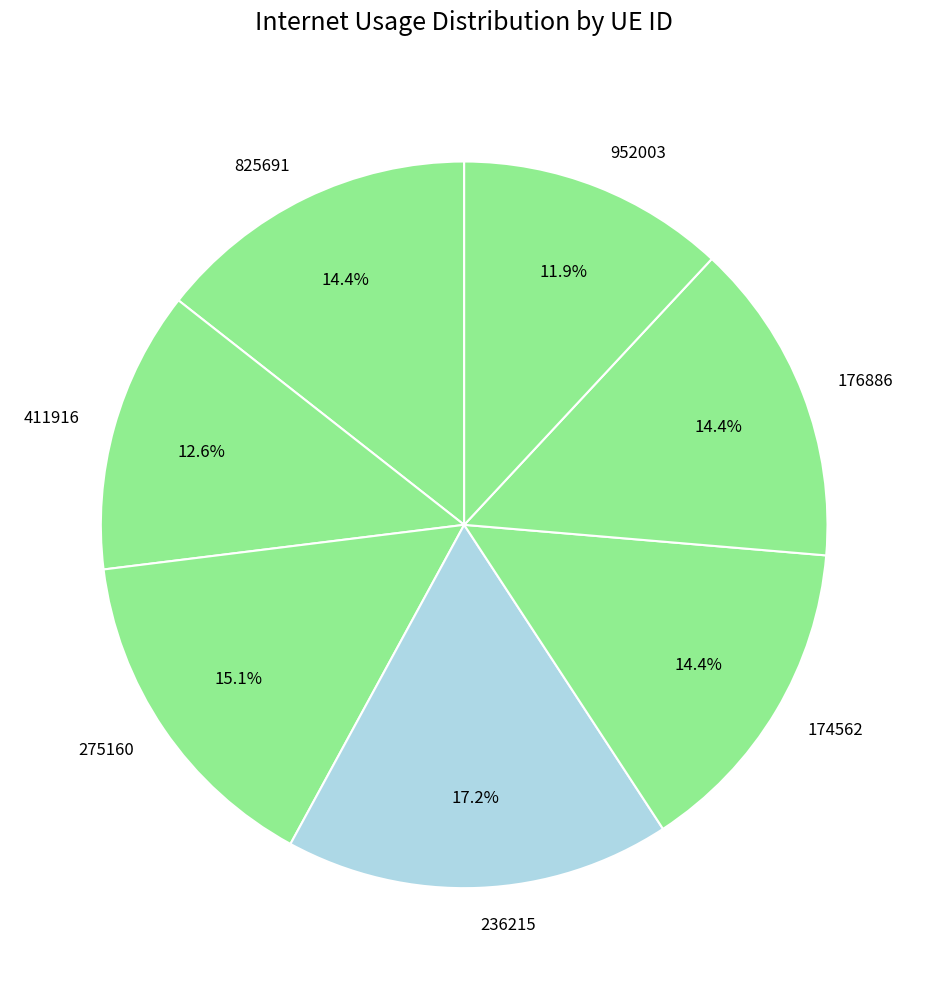

Count the number of slices in the pie.

7